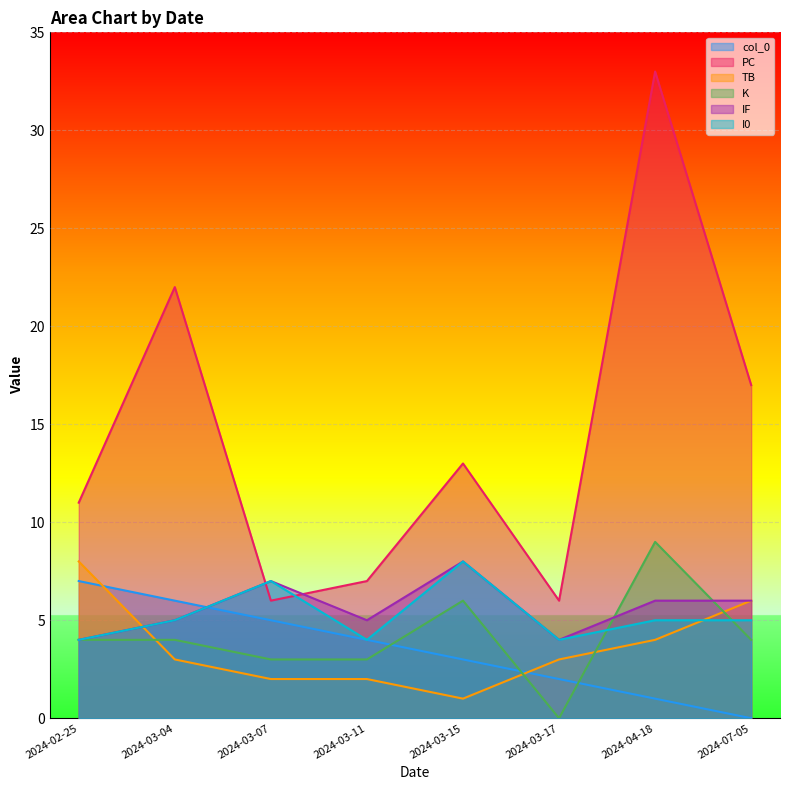

The value of col_0 at 2024-07-05 is 0. True or false?

True